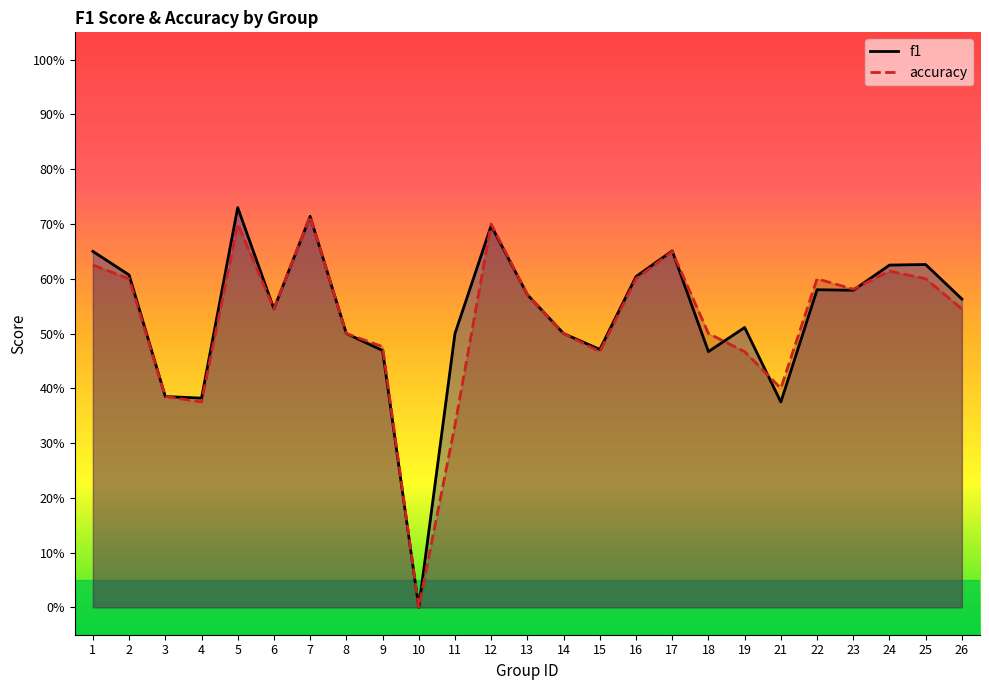

The value of accuracy at 3 is 0.4. True or false?

True